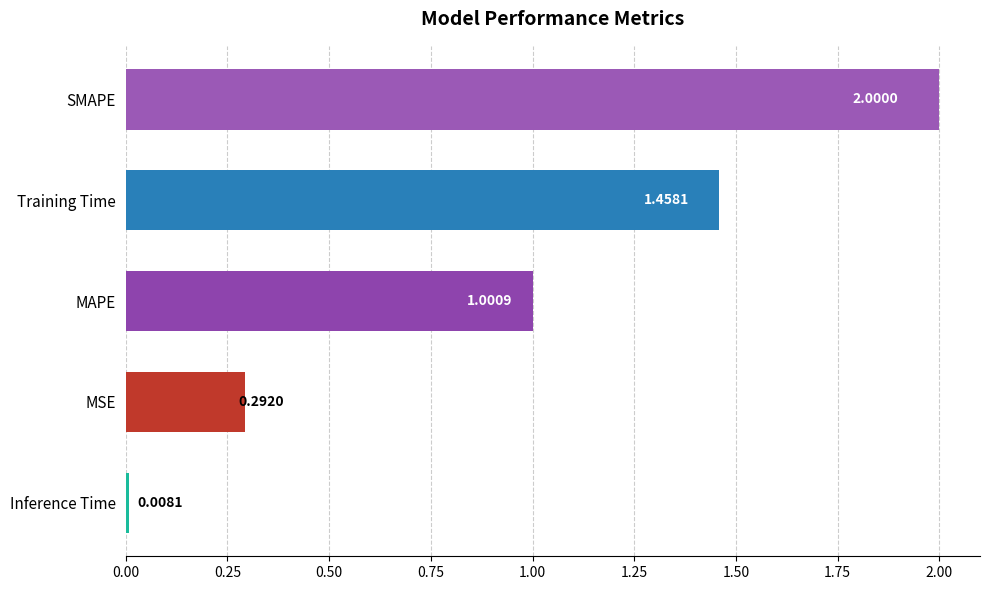

How many data points does each series have?

5